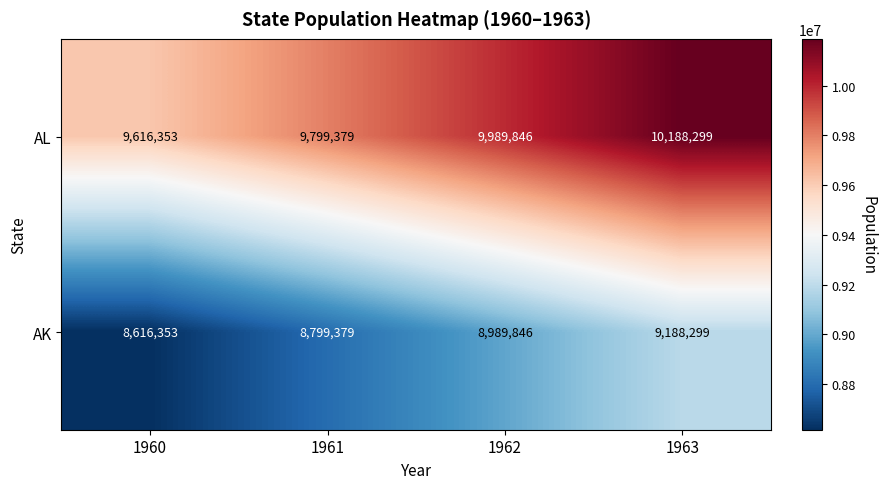

Reading left to right, list all the values displayed in this chart.

AL: 1960=9616353	1961=9799379	1962=9989846	1963=10188299
AK: 1960=8616353	1961=8799379	1962=8989846	1963=9188299